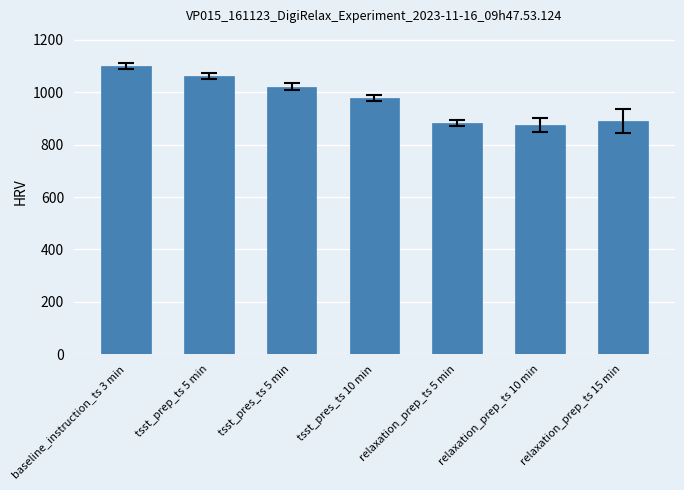

What is the change in value from tsst_pres_ts 5 min to relaxation_prep_ts 10 min?

-146.4